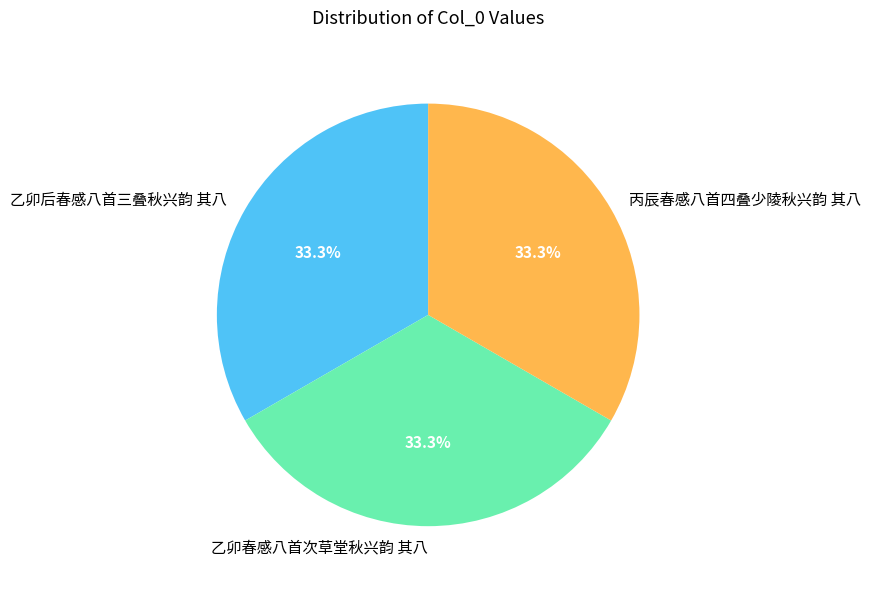

How much of the chart is everything except 乙卯春感八首次草堂秋兴韵 其八?

66.7%